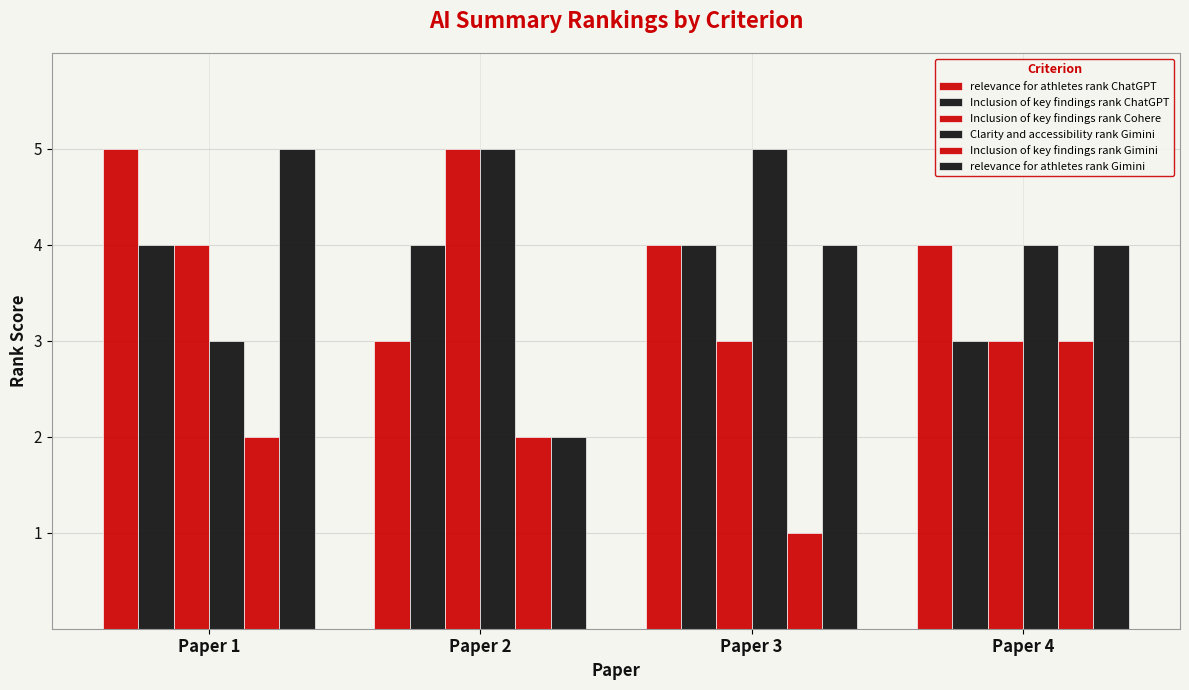

Does the chart contain stacked bars?

No